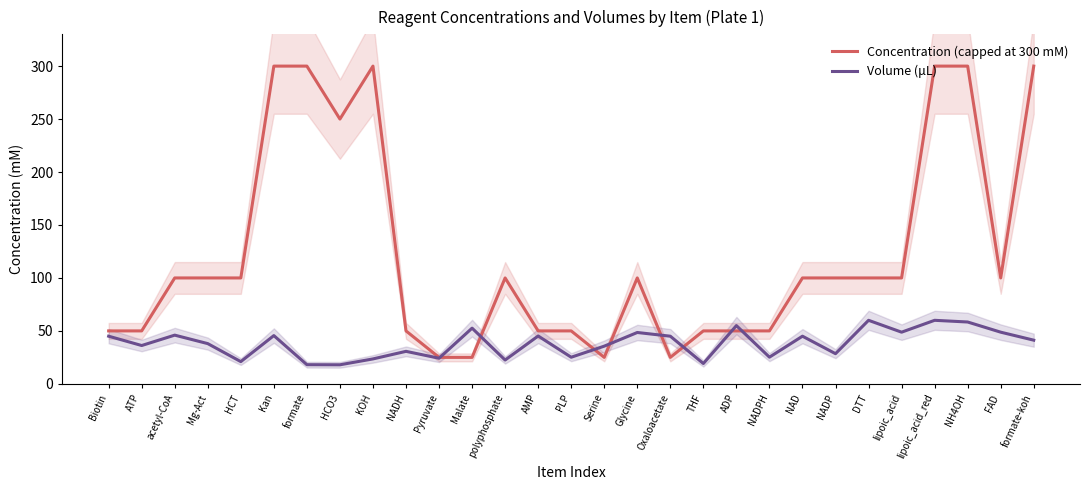

What is the approximate value of Volume (μL) at Kan?

45.6